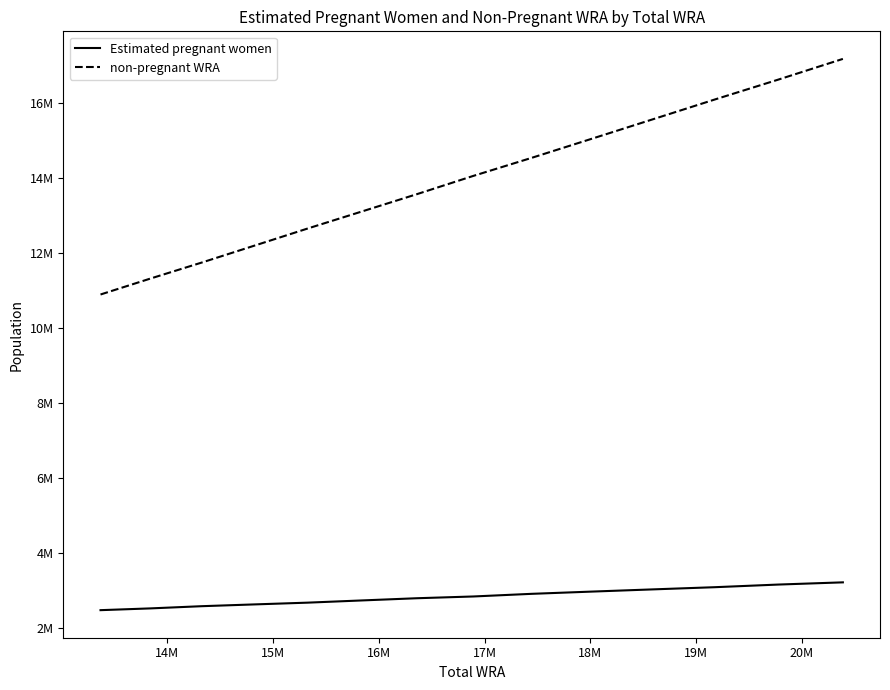

What are all the series names shown in the legend?

Estimated pregnant women, non-pregnant WRA